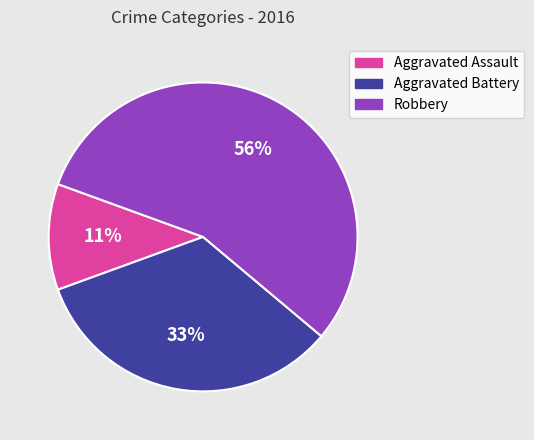

To the nearest percent, what is the difference between the Aggravated Assault and Aggravated Battery slice percentages?

22%